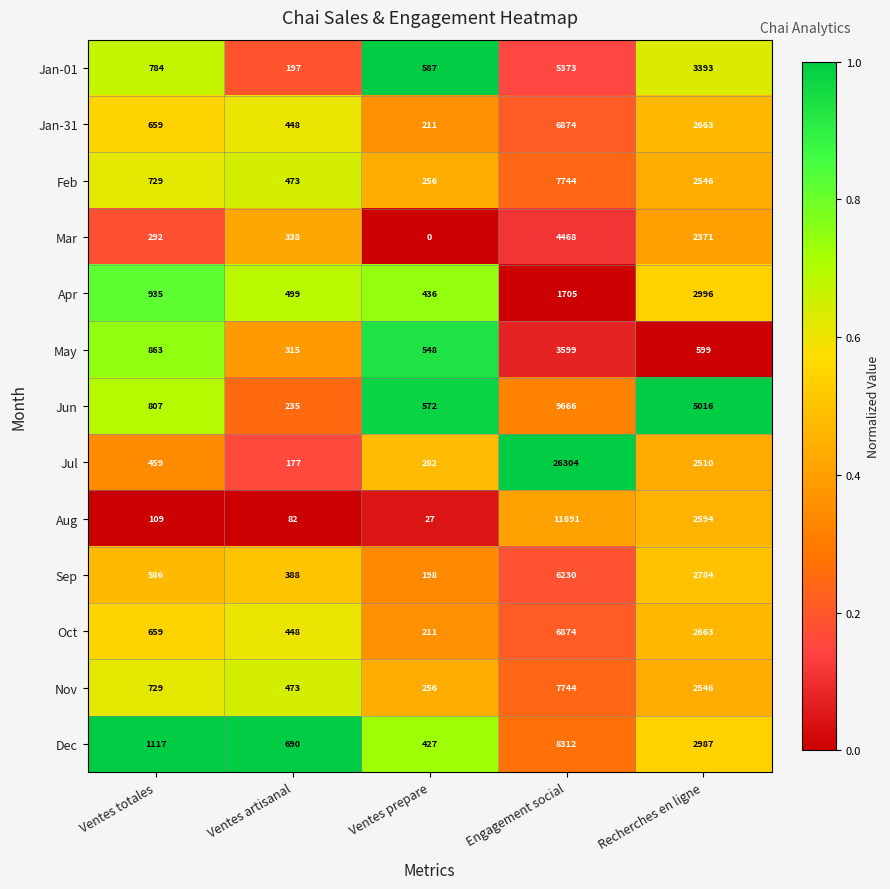

What is the total value across all series at Ventes prepare?

4011